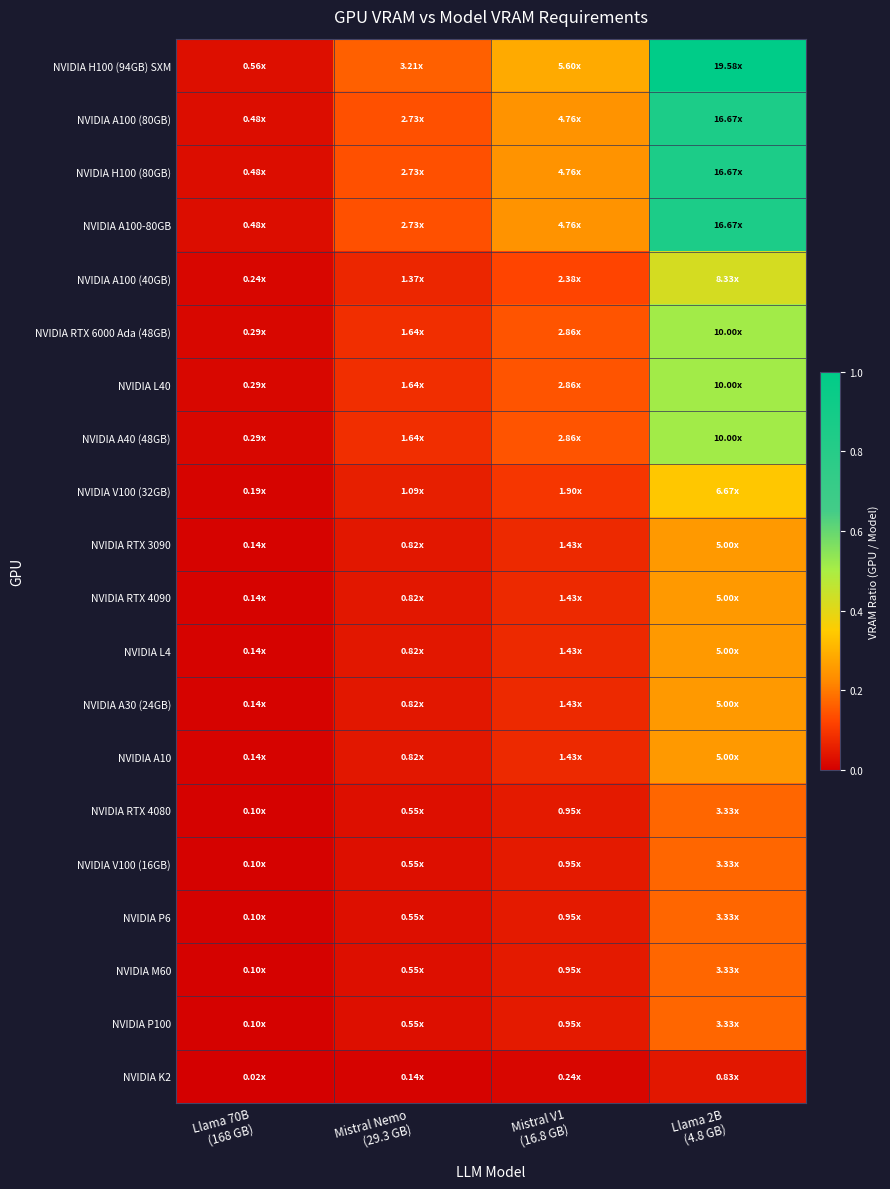

Which series changed the most between Llama 70B (168 GB) and Mistral V1 (16.8 GB)?

NVIDIA H100 (94GB) SXM